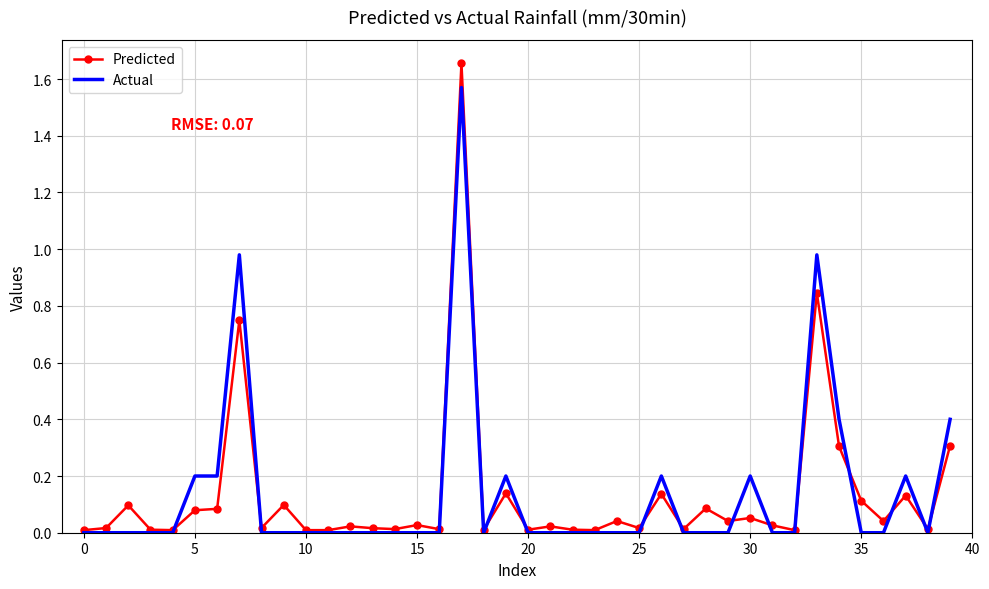

True or false: Predicted has more than 0 interior local peaks.

True